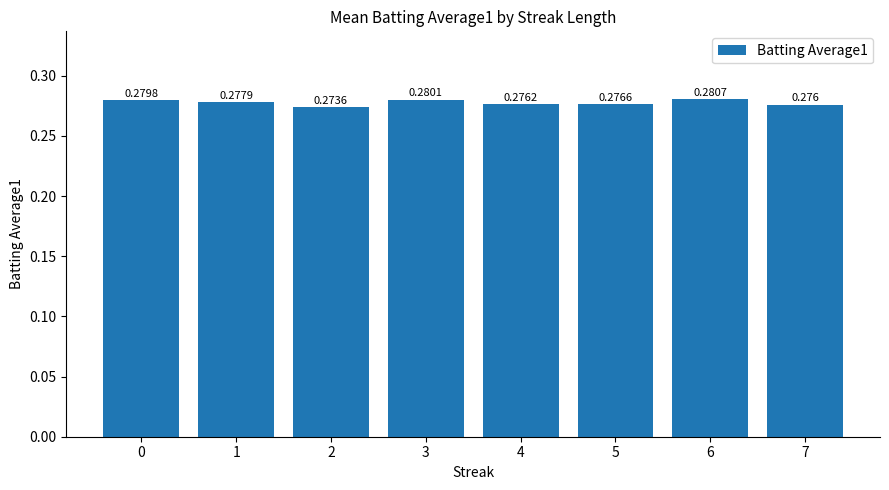

What is the sum of all values?

2.2